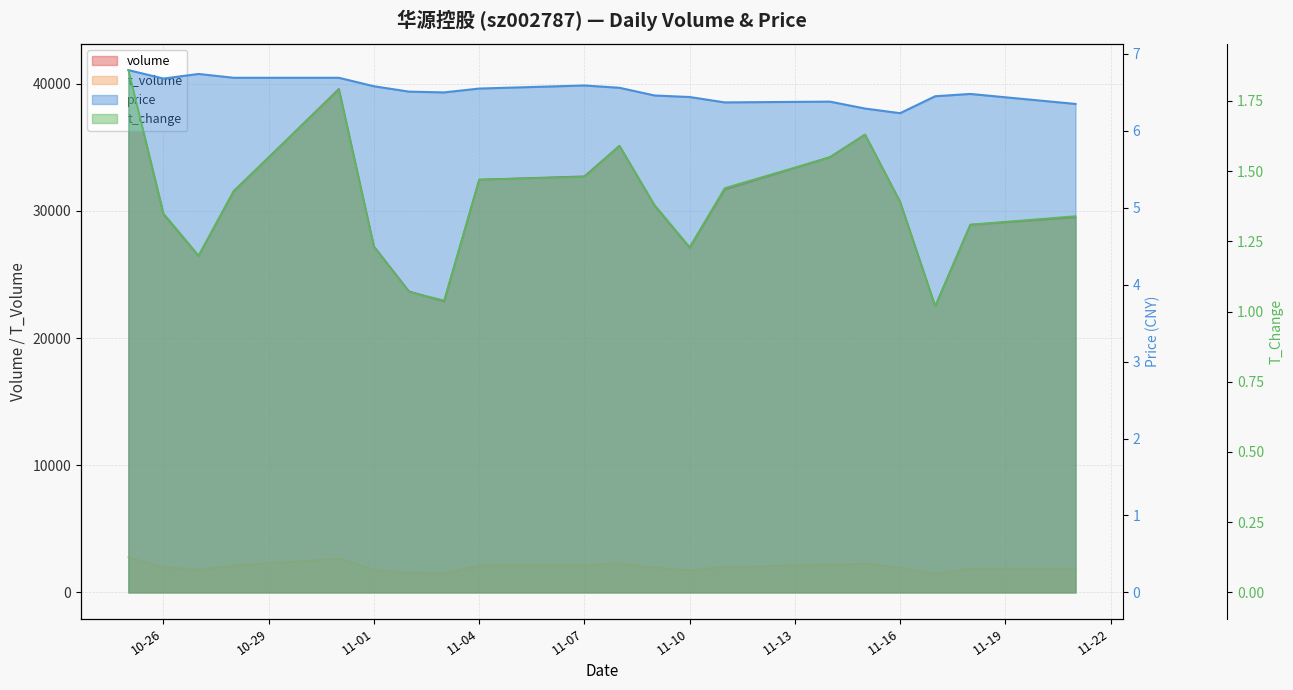

Is it true that price equals 3.0 at 11-04?

False